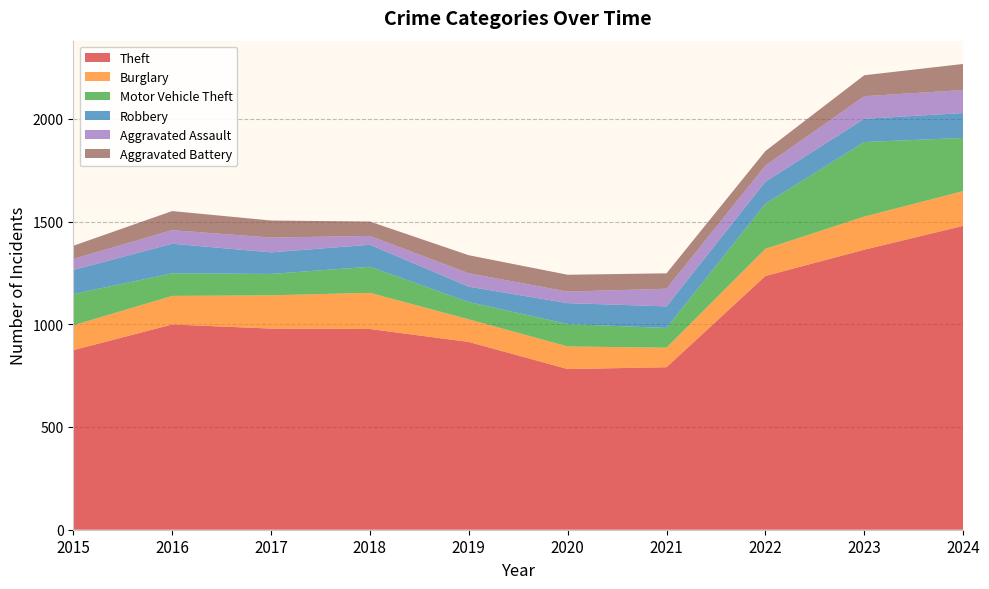

Reading right to left, extract all data points from this chart.

Theft: 1479	1363	1235	791	782	914	977	979	999	874
Burglary: 169	161	132	95	110	110	176	162	139	121
Motor Vehicle Theft: 259	363	219	96	109	84	127	104	110	152
Robbery: 121	113	108	105	102	75	107	105	144	117
Aggravated Assault: 112	110	78	86	56	65	43	72	66	54
Aggravated Battery: 127	102	71	75	82	88	70	83	93	64